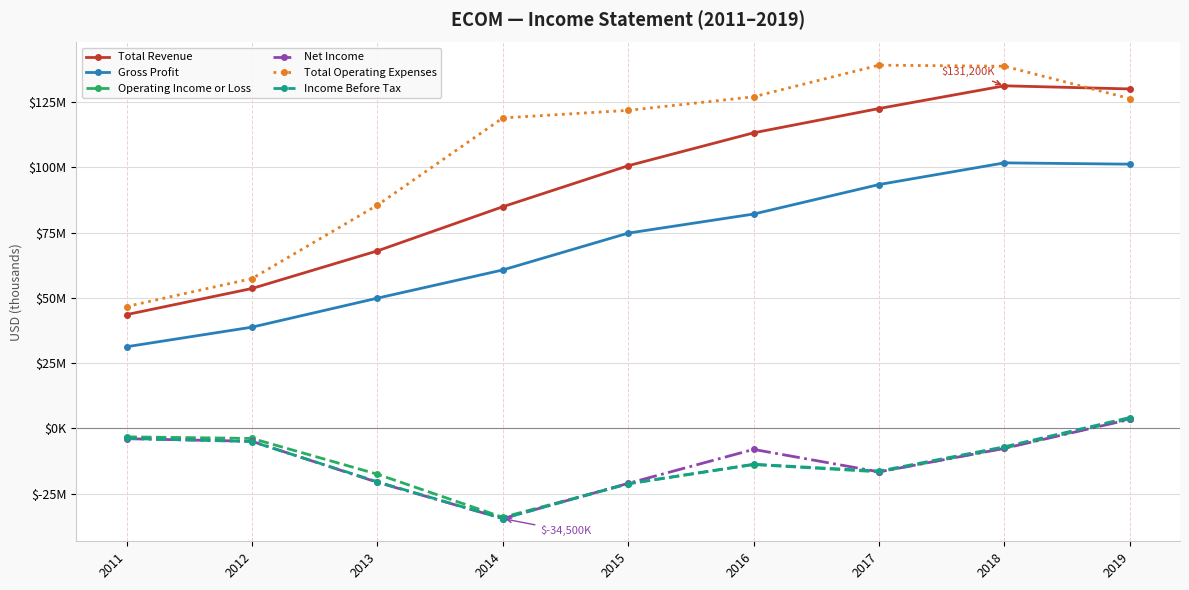

Reading left to right, extract all data points from this chart.

Total Revenue: 43600	53600	68000	84900	100600	113200	122500	131200	130000
Gross Profit: 31300	38800	49900	60700	74800	82100	93400	101700	101200
Operating Income or Loss: -3200	-3800	-17500	-34000	-21200	-13800	-16600	-7500	3700
Net Income: -3900	-4900	-20600	-34500	-21000	-8000	-16600	-7600	3500
Total Operating Expenses: 46700	57400	85500	118900	121800	127000	139100	138700	126300
Income Before Tax: -3800	-5000	-20400	-34500	-21100	-13700	-16300	-7000	4200